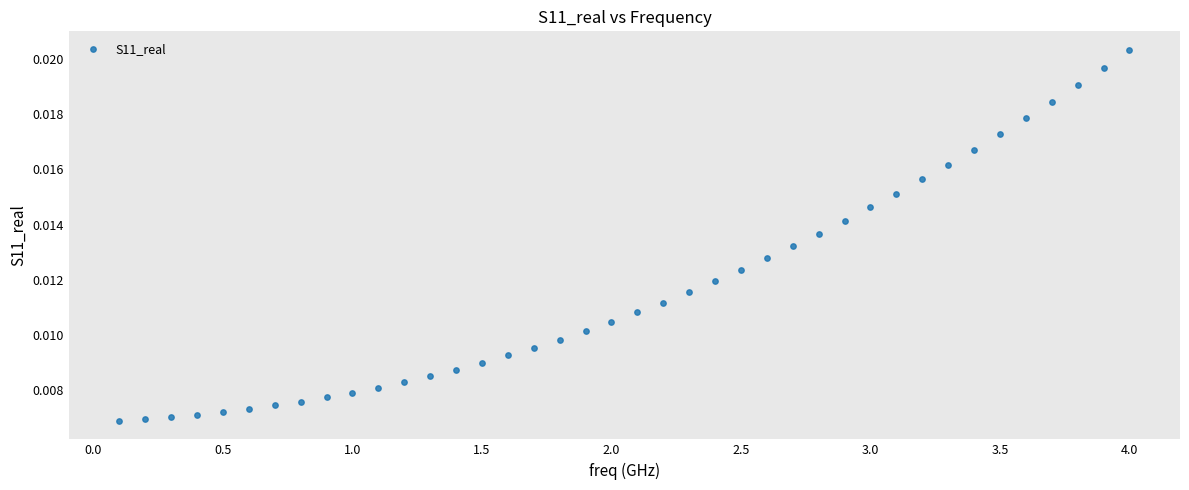

What is the range of X values (max minus min)?

3.9